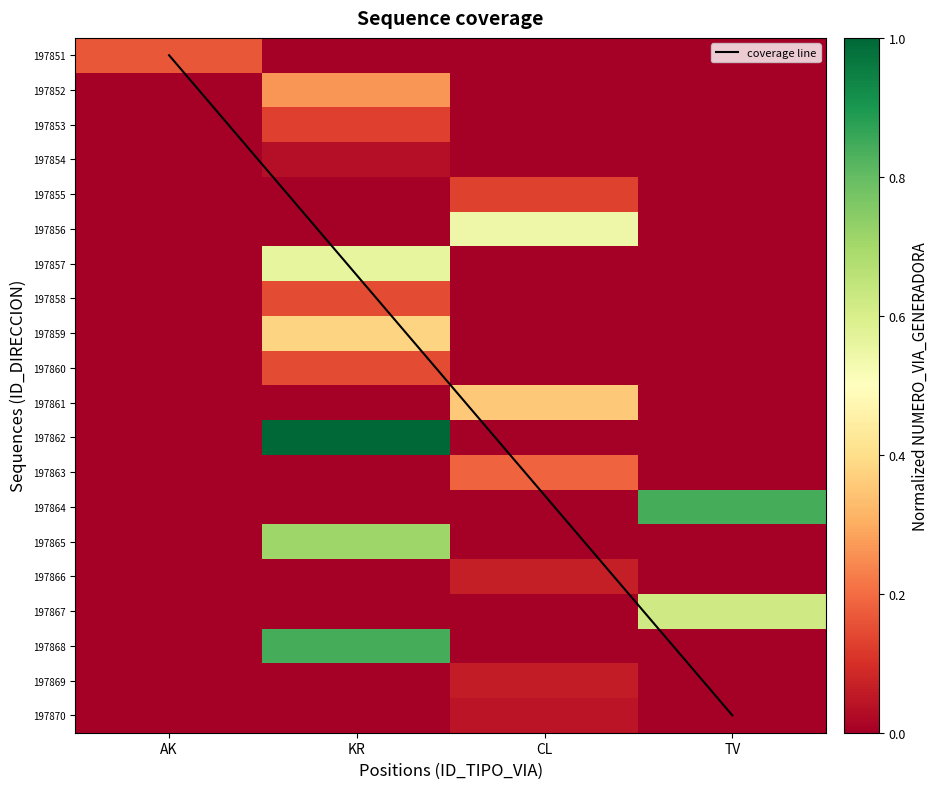

How many distinct data groups are displayed?

20